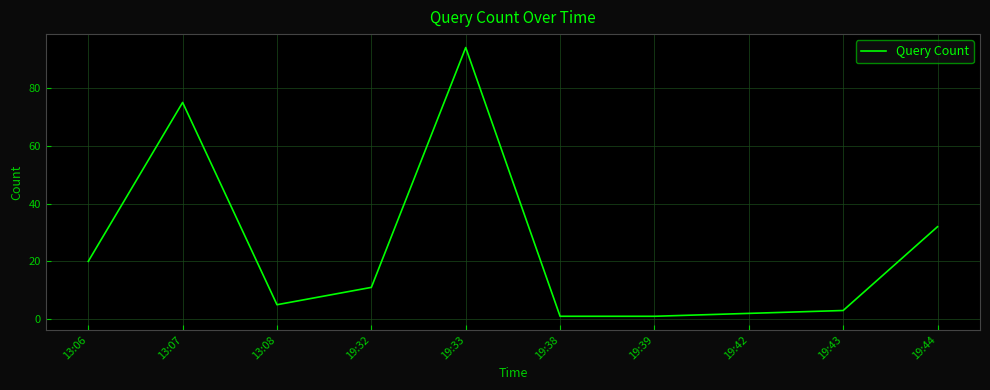

Is it true that the value at 13:07 is 75?

True